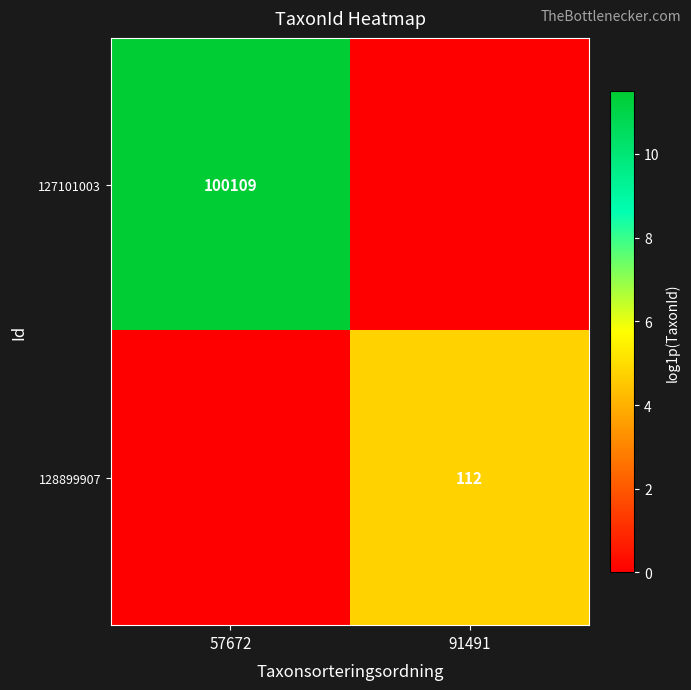

True or false: 127101003 has a value of 162286 at 57672.

False